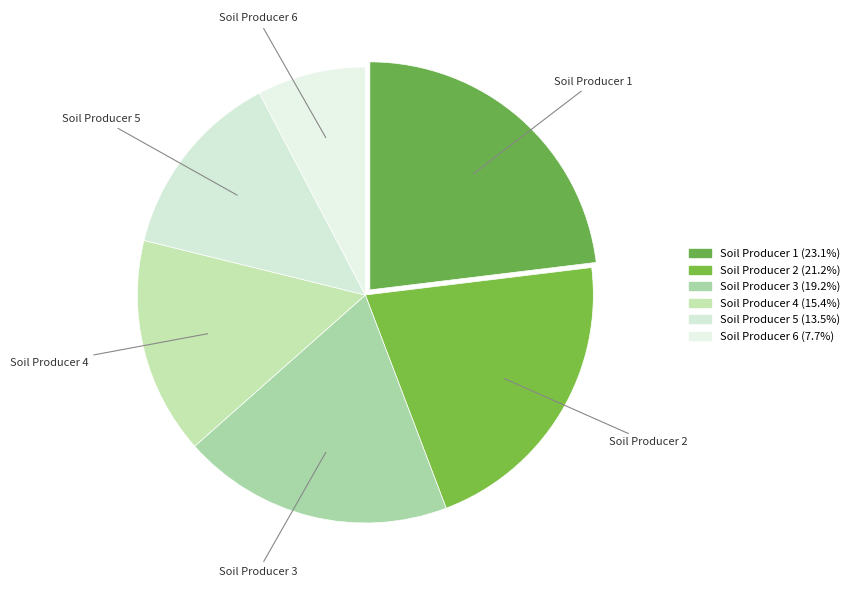

What is the smallest slice in the pie chart?

Soil Producer 6